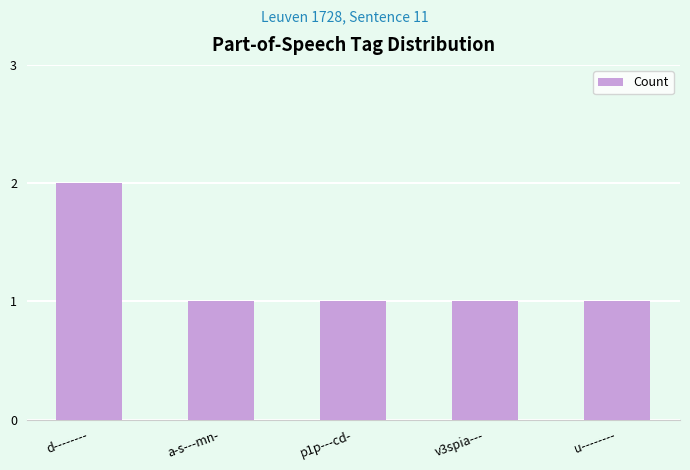

What is the value of the 3rd bar from the left?

1